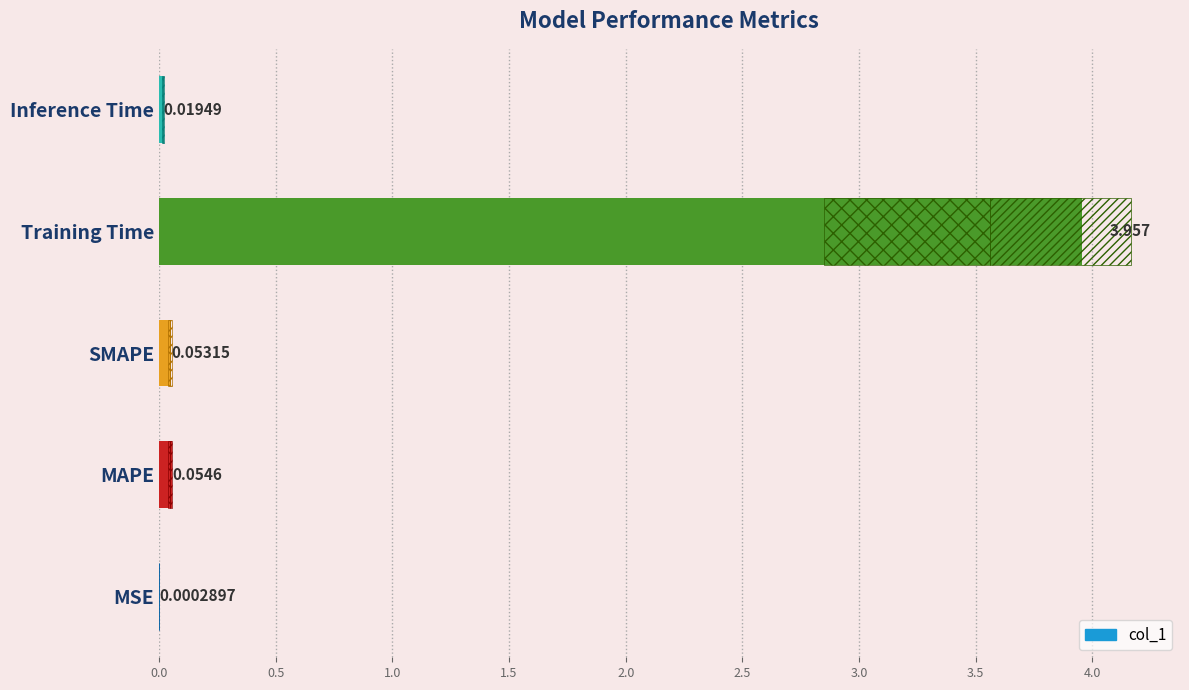

What is the maximum value shown in the chart?

4.0